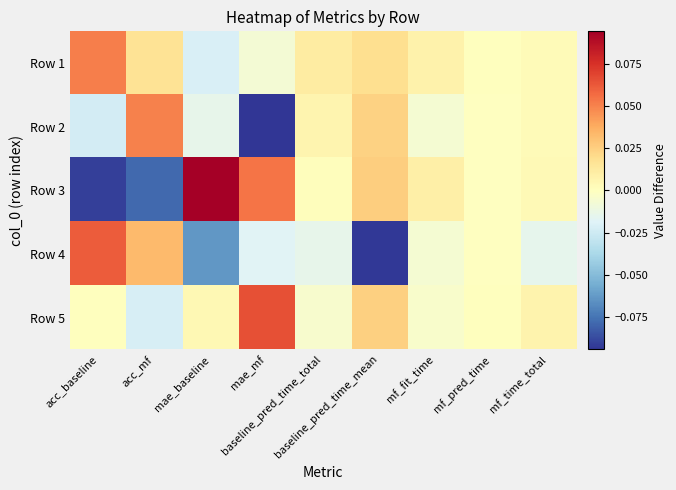

Reading right to left, what are all the values shown in this chart?

Row 1: mf_time_total=0.0	mf_pred_time=0.0	mf_fit_time=0.0	baseline_pred_time_mean=0.0	baseline_pred_time_total=0.0	mae_mf=-0.0	mae_baseline=-0.0	acc_mf=0.0	acc_baseline=0.1
Row 2: mf_time_total=0.0	mf_pred_time=-0.0	mf_fit_time=-0.0	baseline_pred_time_mean=0.0	baseline_pred_time_total=0.0	mae_mf=-0.1	mae_baseline=-0.0	acc_mf=0.1	acc_baseline=-0.0
Row 3: mf_time_total=0.0	mf_pred_time=-0.0	mf_fit_time=0.0	baseline_pred_time_mean=0.0	baseline_pred_time_total=0.0	mae_mf=0.1	mae_baseline=0.1	acc_mf=-0.1	acc_baseline=-0.1
Row 4: mf_time_total=-0.0	mf_pred_time=-0.0	mf_fit_time=-0.0	baseline_pred_time_mean=-0.1	baseline_pred_time_total=-0.0	mae_mf=-0.0	mae_baseline=-0.1	acc_mf=0.0	acc_baseline=0.1
Row 5: mf_time_total=0.0	mf_pred_time=0.0	mf_fit_time=-0.0	baseline_pred_time_mean=0.0	baseline_pred_time_total=-0.0	mae_mf=0.1	mae_baseline=0.0	acc_mf=-0.0	acc_baseline=0.0